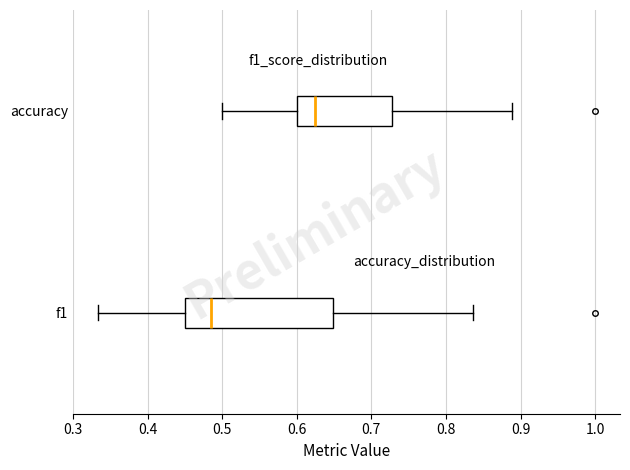

Reading bottom to top, read every box against the x-axis: the position of its median line, the range the box covers, and the ends of its whiskers. The values are not printed on the chart, so give them approximately, as read against the axis.

f1: median 0.48, box 0.45 to 0.65, whiskers 0.33 to 0.84
accuracy: median 0.63, box 0.60 to 0.73, whiskers 0.50 to 0.89